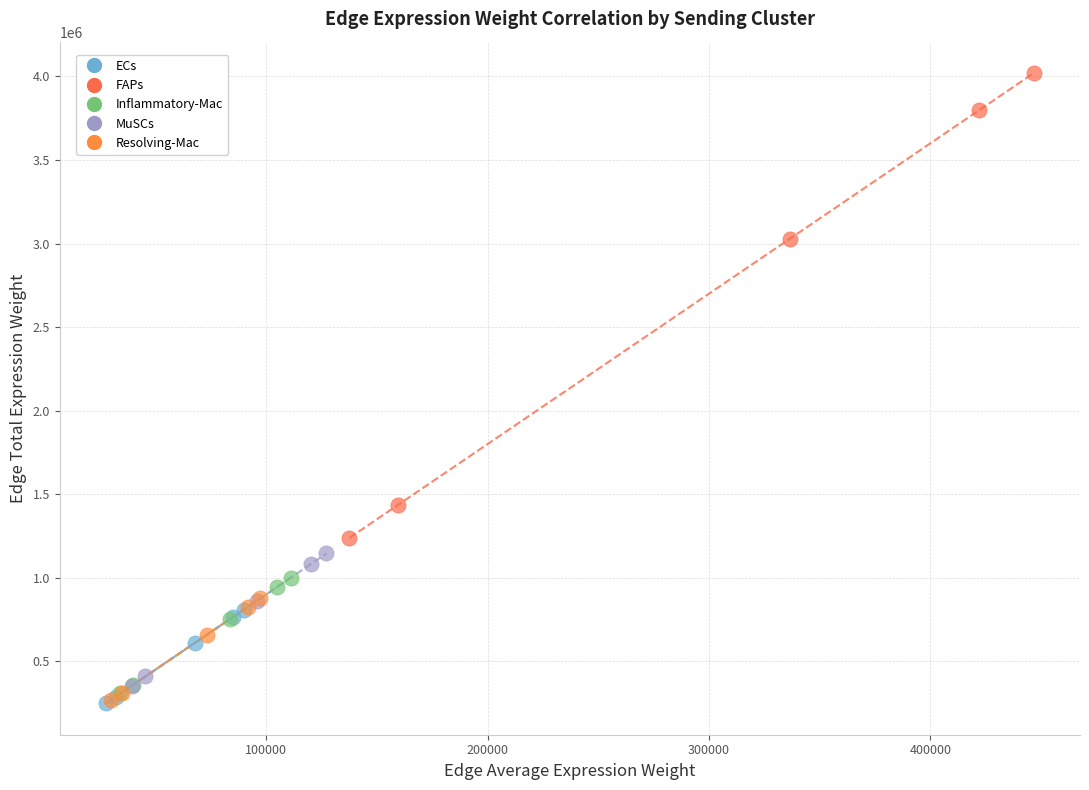

Which series has the largest Y range (max minus min)?

FAPs